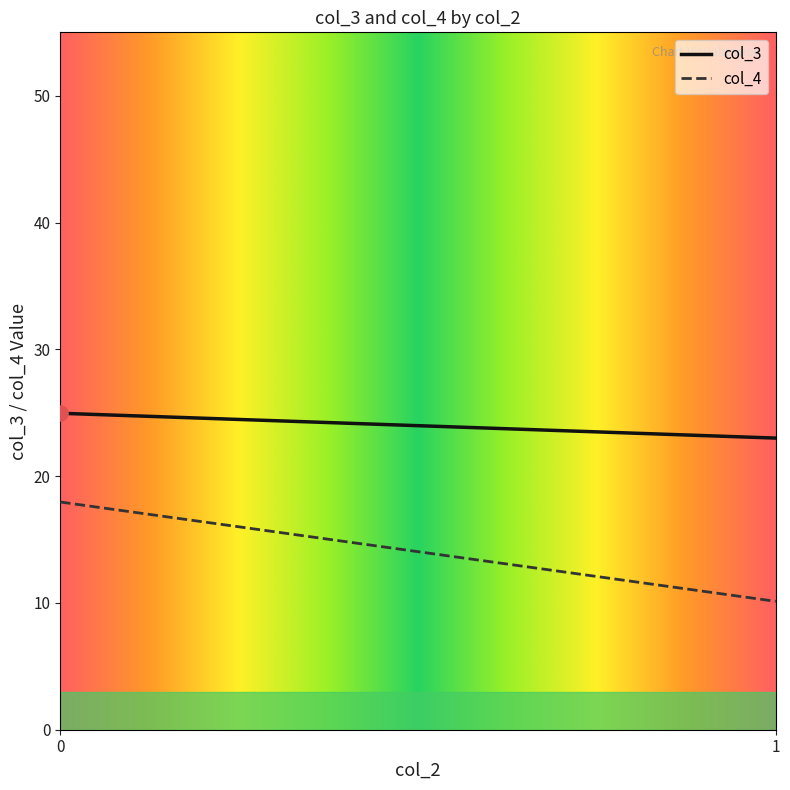

Which series has the largest total across all categories?

col_3